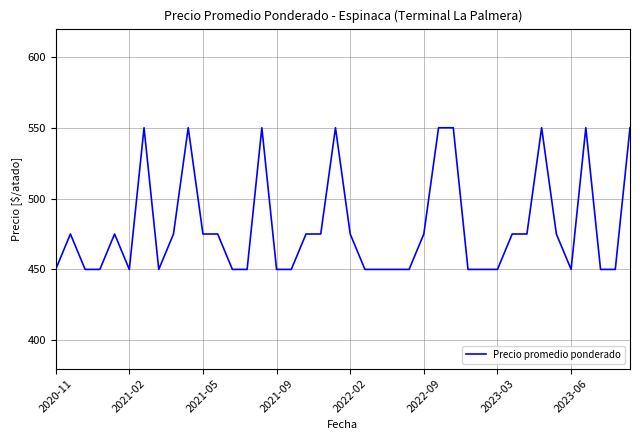

What is the smallest value displayed?

450